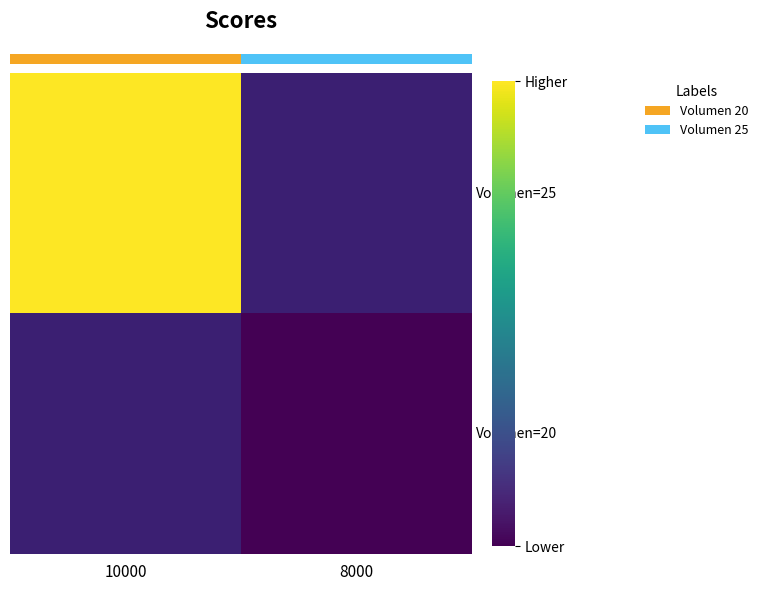

At which category does the chart reach its minimum across all series?

8000